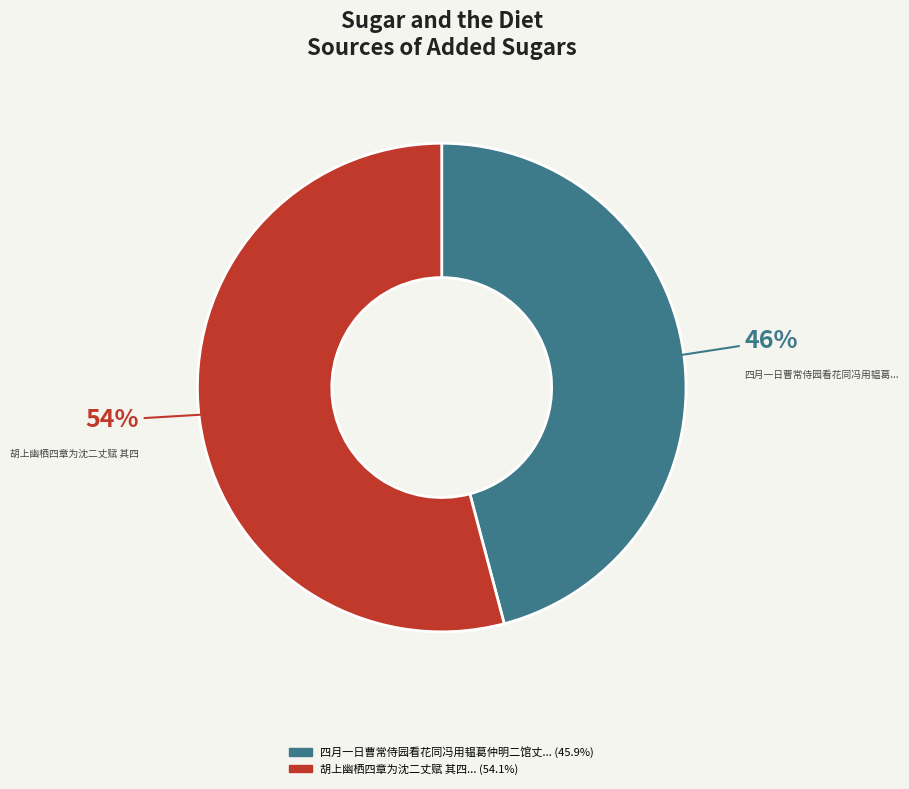

Does any single category account for the majority?

Yes